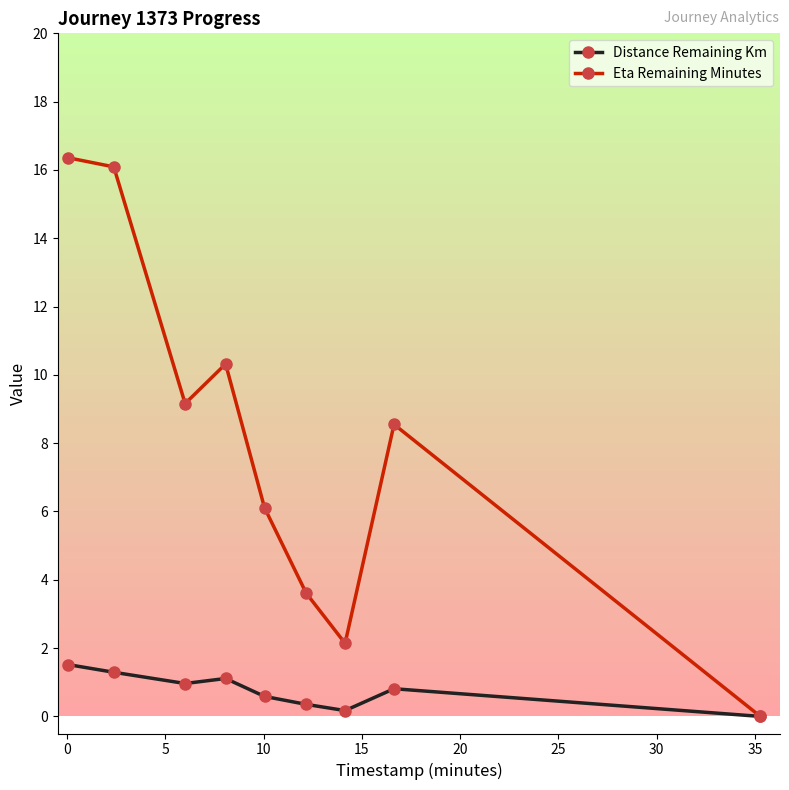

In Distance Remaining Km, how many points are lower than both neighbors (excluding endpoints)?

2